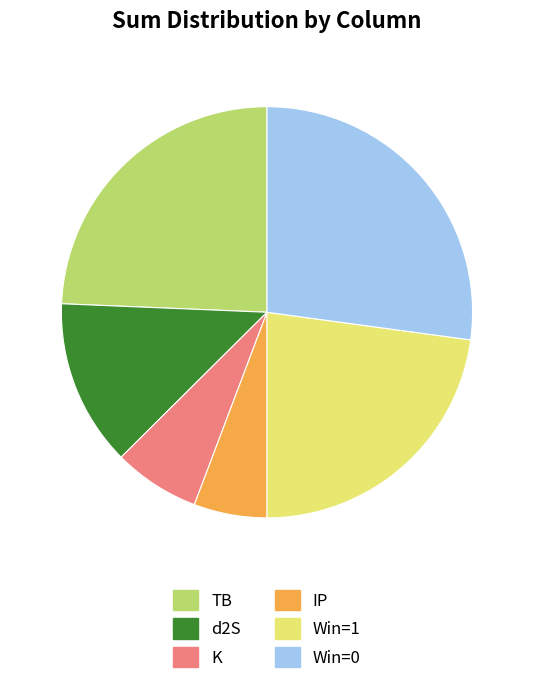

Is there a majority slice in this chart?

No